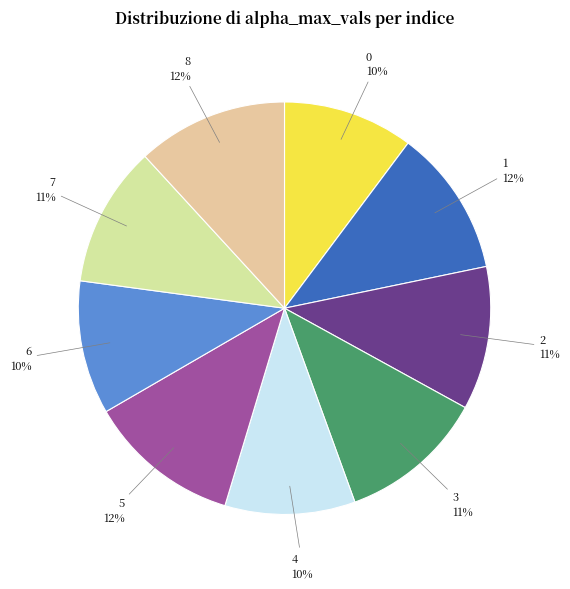

Is there any slice that represents more than half of the pie?

No